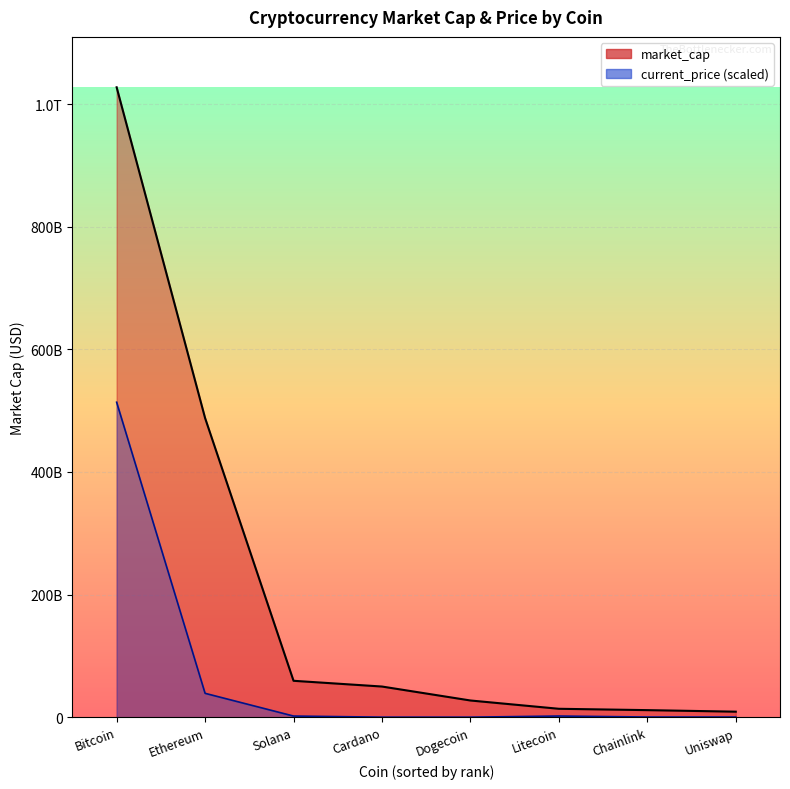

What value does the current_price_line series have at Chainlink?

232596434.2